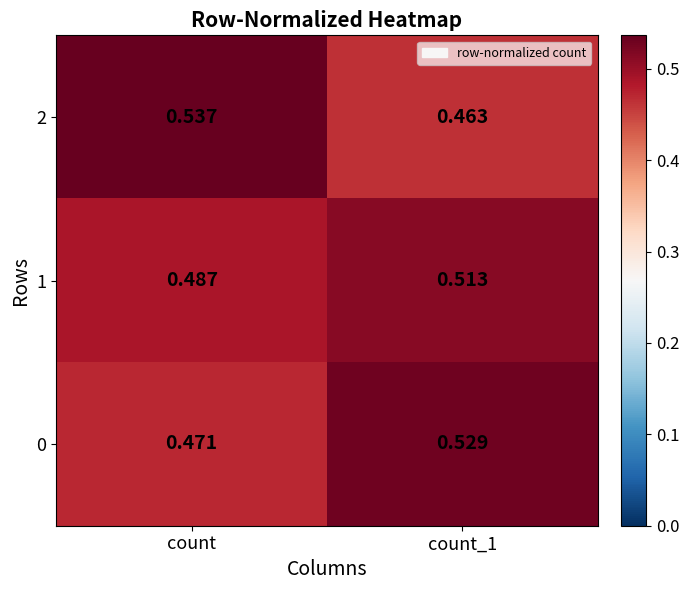

Which category has the lowest value in the 0 series?

count